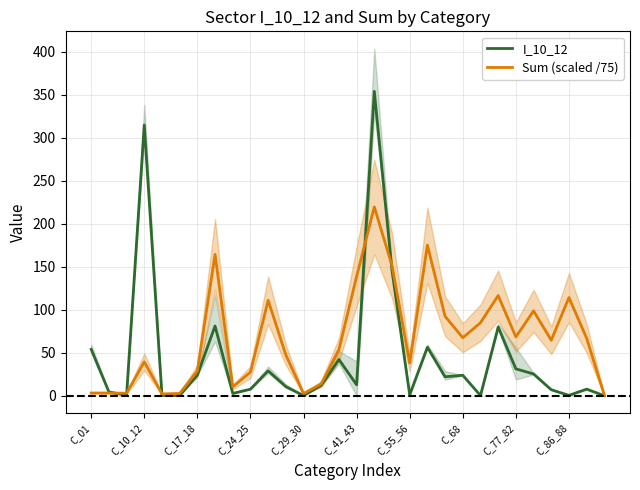

What is the label of the 1st point from the left?

C_01